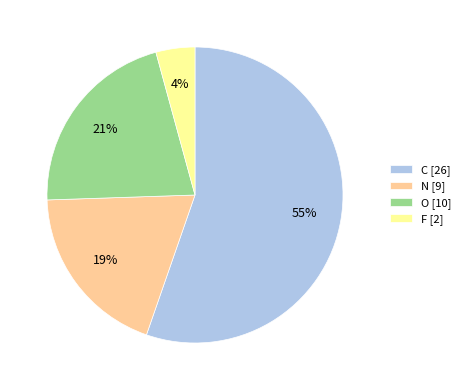

Rank the categories by value from highest to lowest.

C, O, N, F